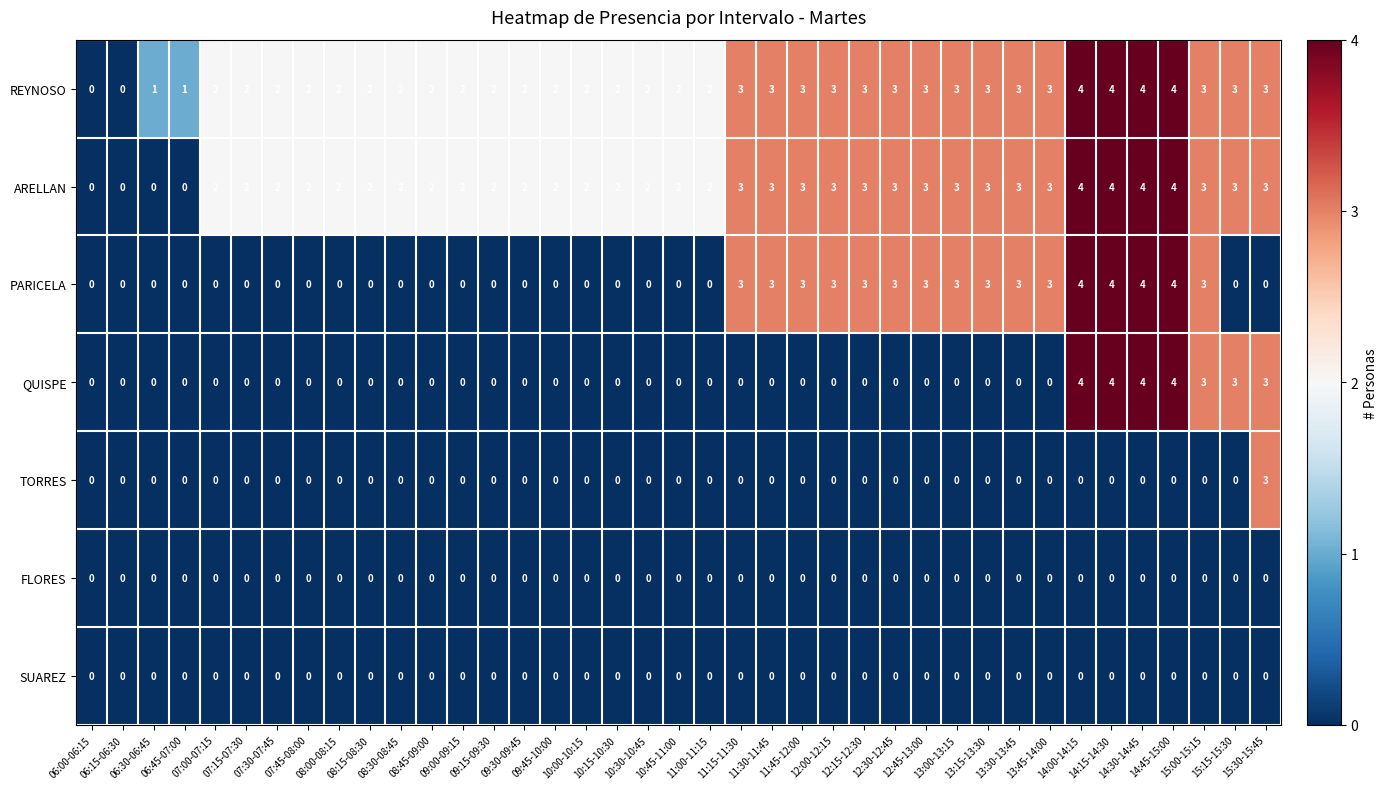

What is the sum of all QUISPE values?

25